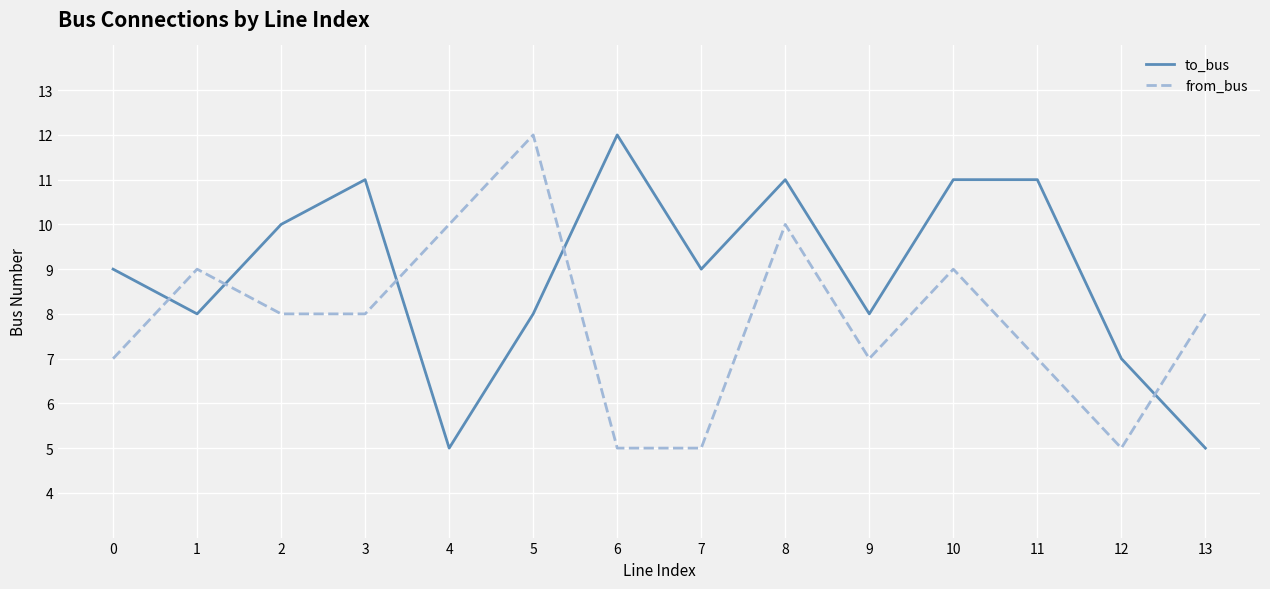

Which series has the largest total across all categories?

to_bus